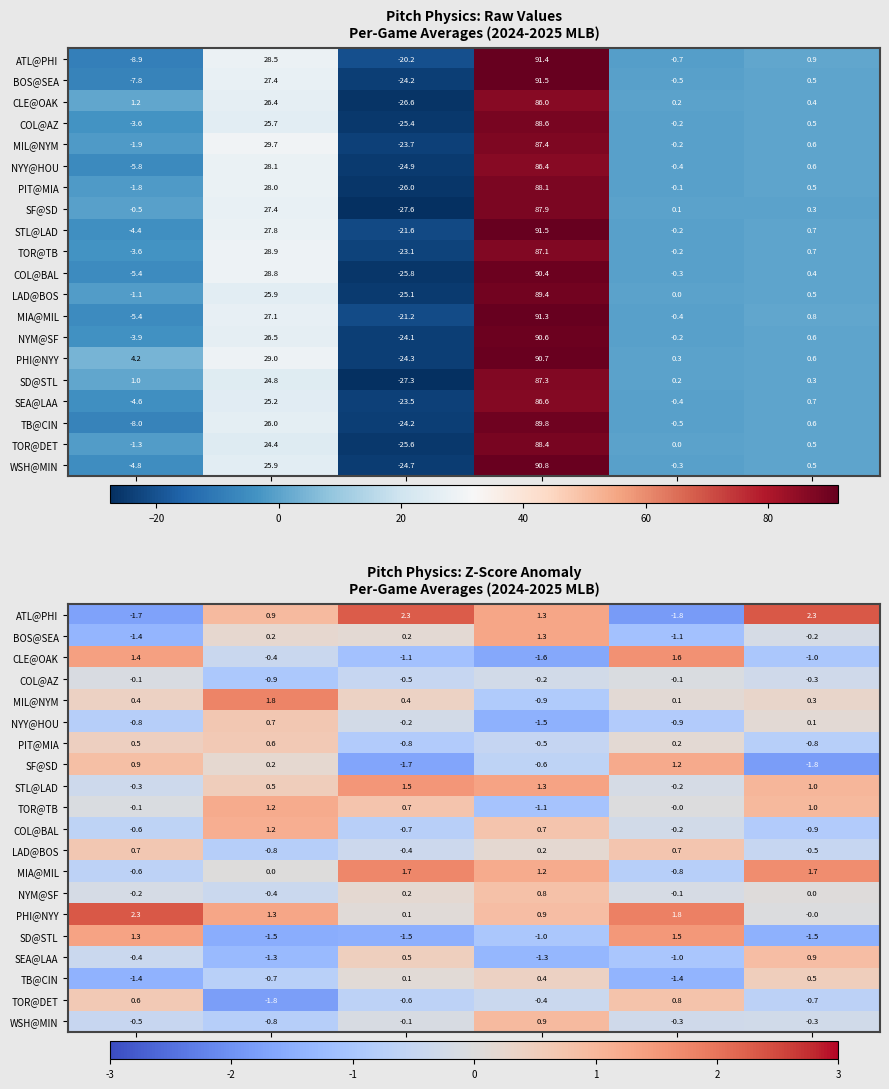

At ay_top, list the series in order from smallest to largest.

TOR@DET, SD@STL, SEA@LAA, COL@AZ, WSH@MIN, LAD@BOS, TB@CIN, CLE@OAK, NYM@SF, MIA@MIL, SF@SD, BOS@SEA, STL@LAD, PIT@MIA, NYY@HOU, ATL@PHI, COL@BAL, TOR@TB, PHI@NYY, MIL@NYM